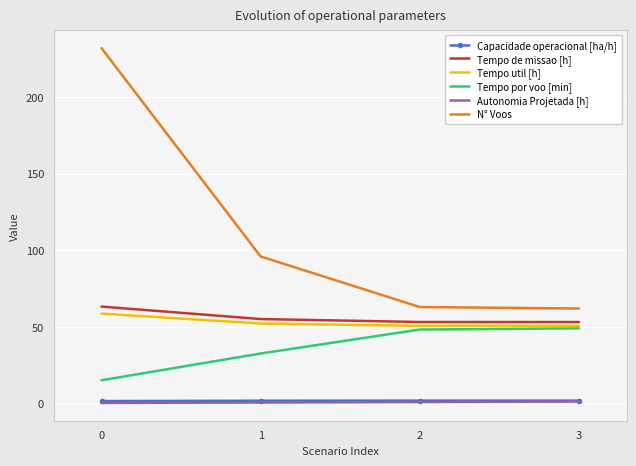

What is the spread (max minus min) of values at 1?

95.3